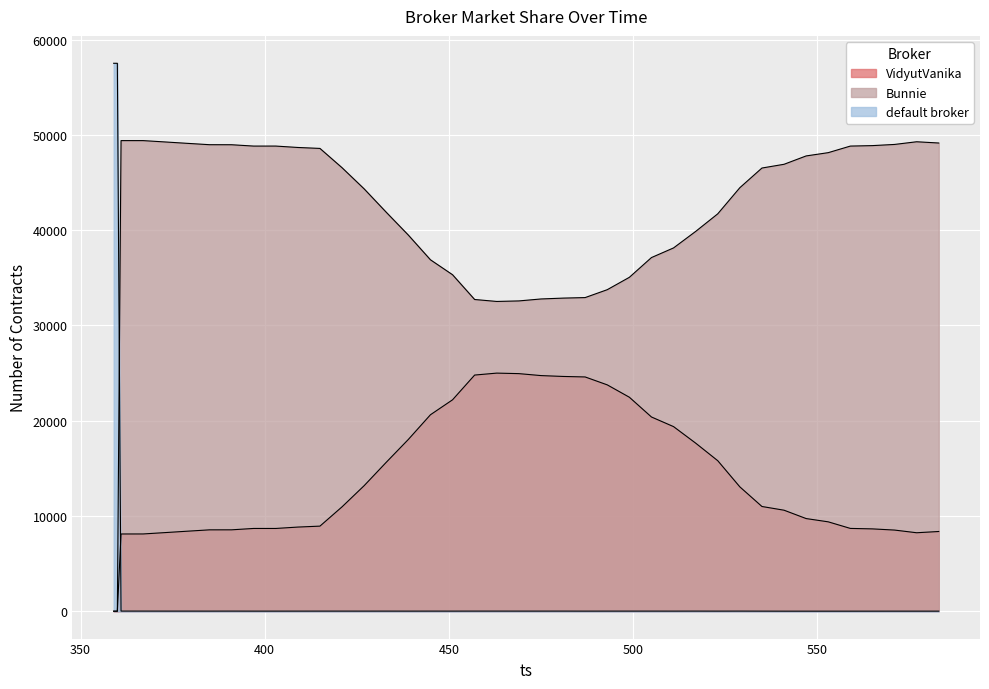

List the series in order of their overall mean, lowest first.

default broker, VidyutVanika, Bunnie